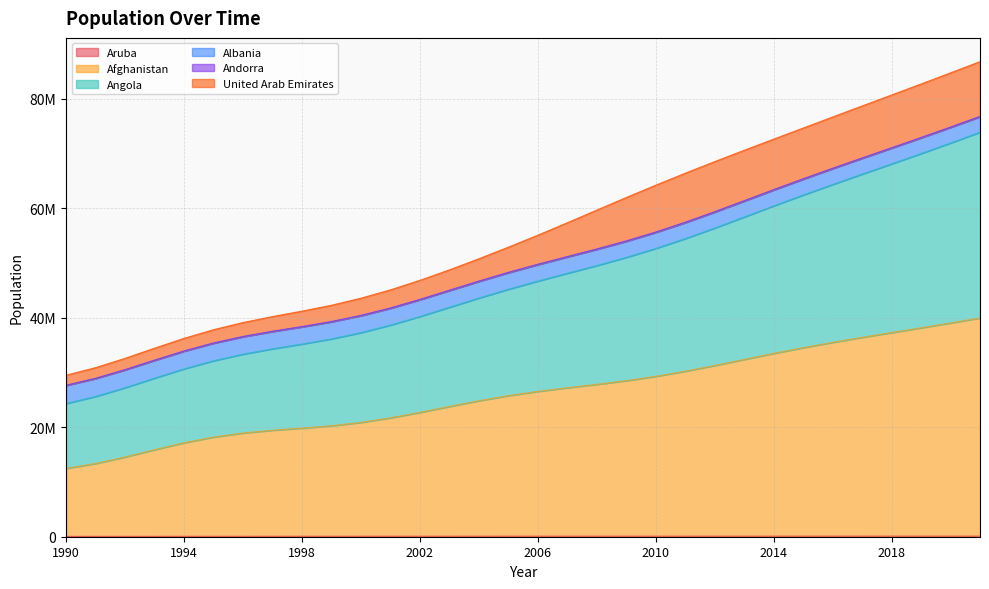

Which has a higher value, 1992 or 2010?

2010